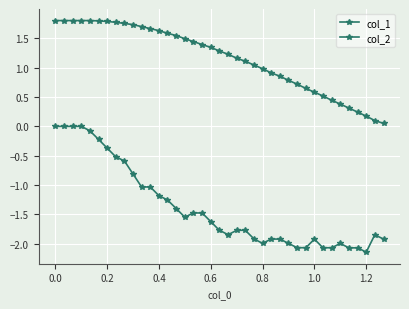

True or false: col_1 and col_2 intersect in this chart.

False